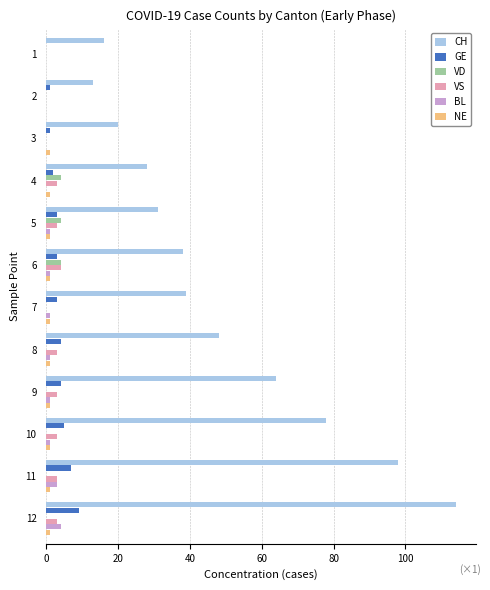

Which category has the highest value across all series?

12